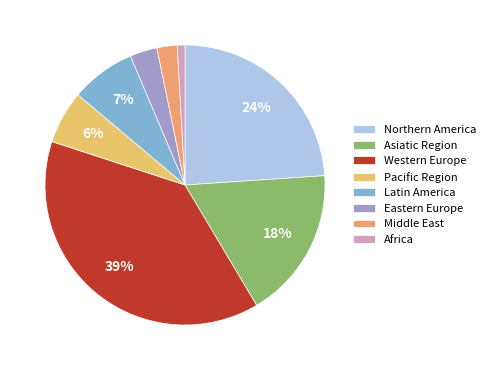

Does Western Europe represent more than half of the total?

No